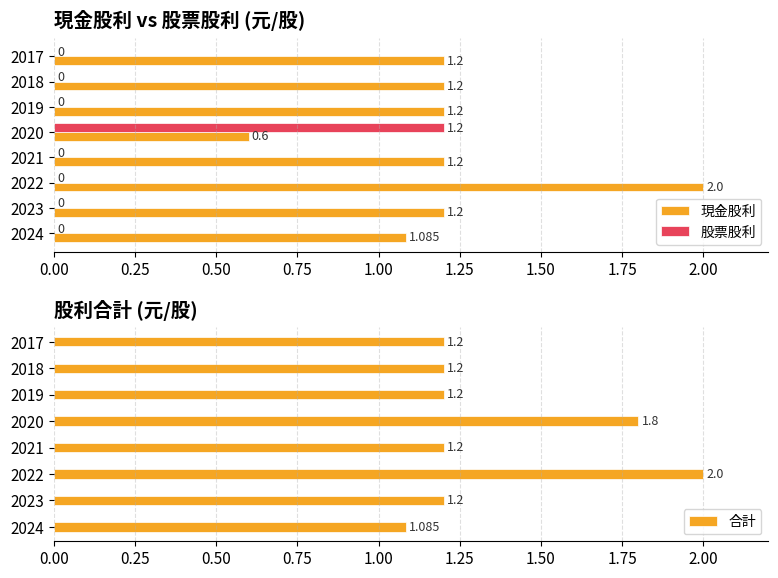

Does the chart contain stacked bars?

No